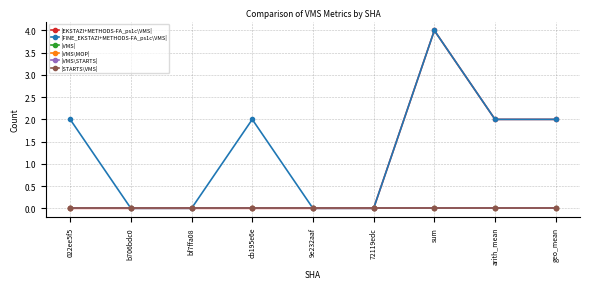

Which has a higher value, 022ee5f5 or 9e232aaf?

022ee5f5